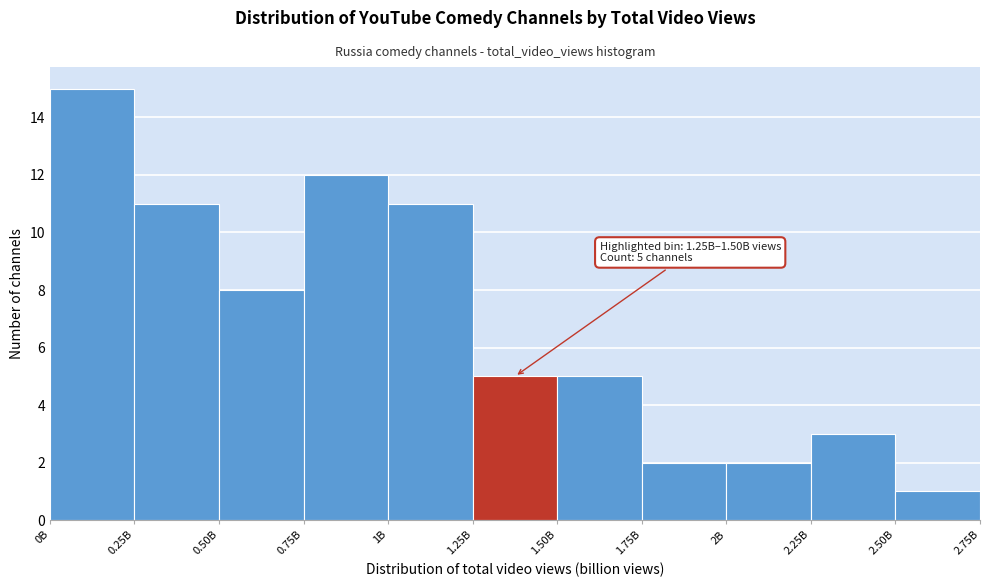

Reading left to right, list all the values displayed in this chart.

0B=15	0.25B=11	0.50B=8	0.75B=12	1B=11	1.25B=5	1.50B=5	1.75B=2	2B=2	2.25B=3	2.50B=1